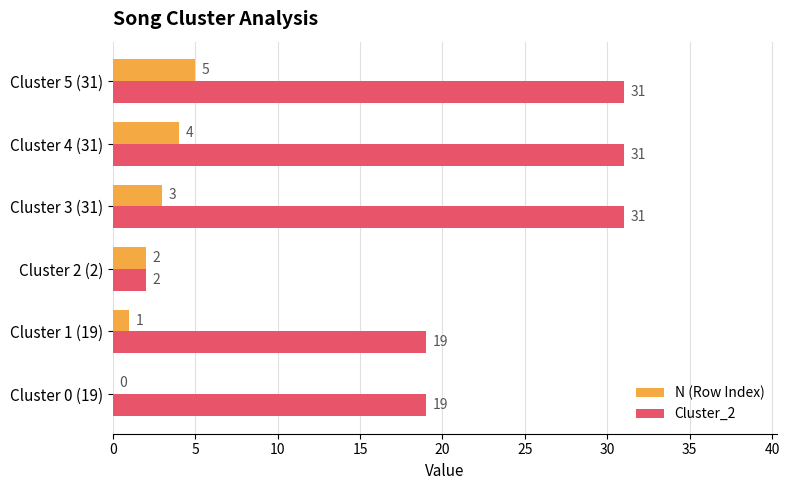

Between Cluster 0 (19) and Cluster 3 (31), which series saw the biggest shift?

Cluster_2